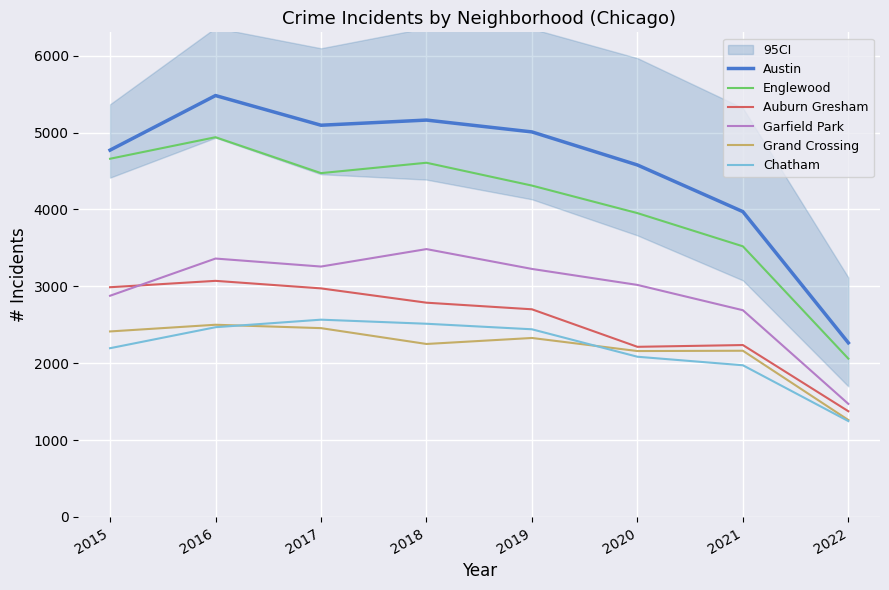

True or false: Austin and Garfield Park intersect in this chart.

False